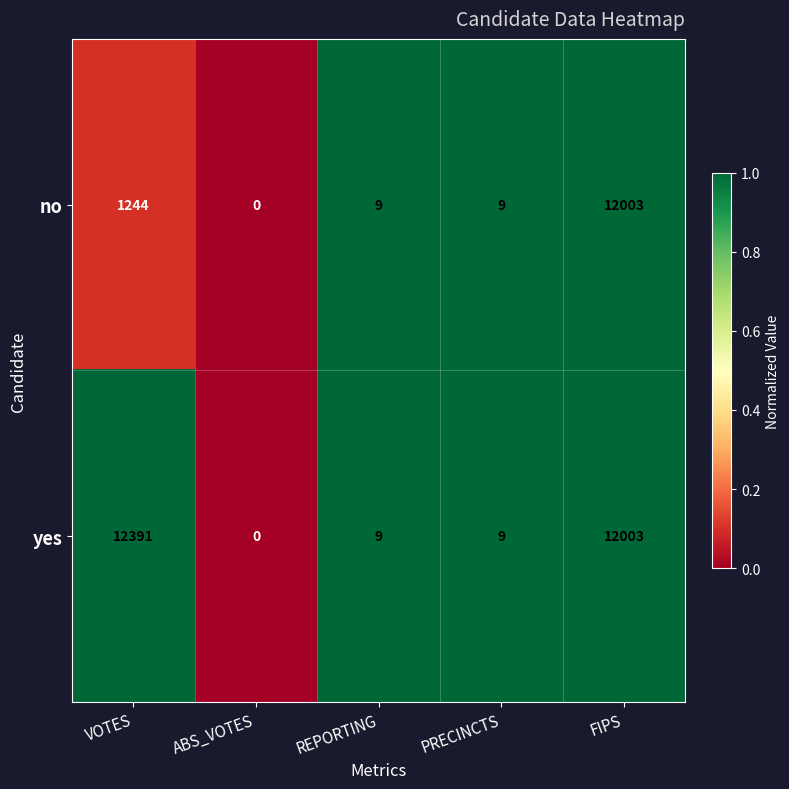

List the series in order of their peak value, lowest first.

no, yes